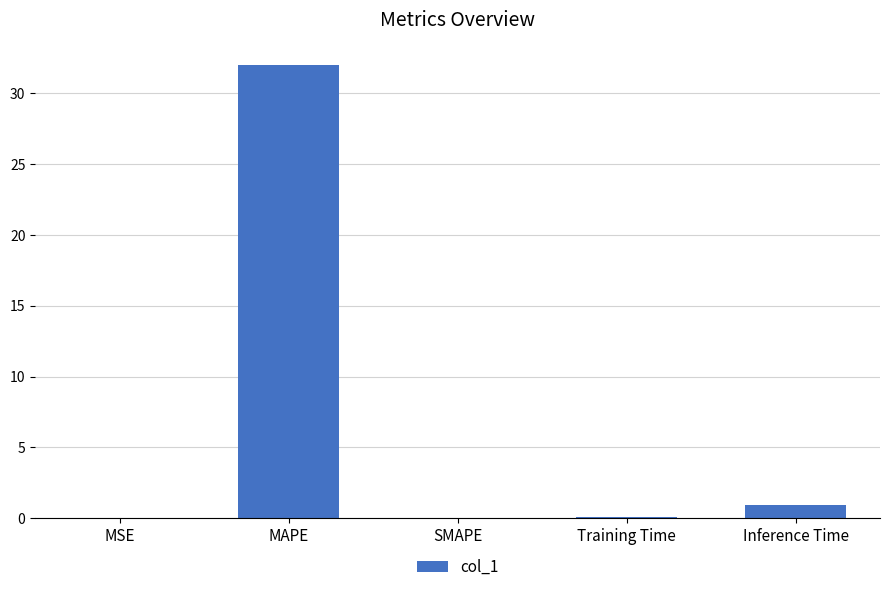

Between Inference Time and Training Time, which is larger?

Inference Time